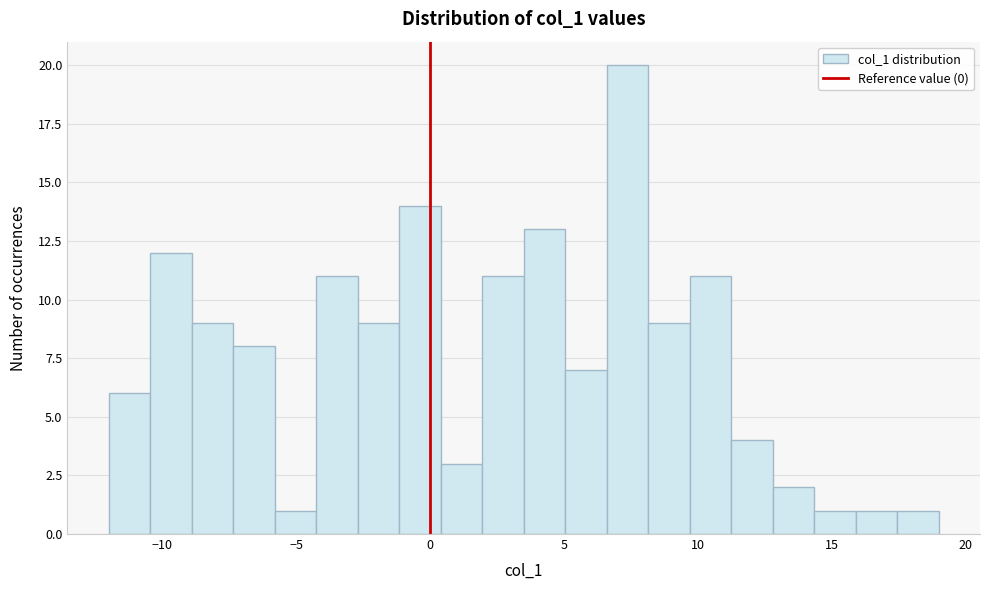

Around what value on the x-axis is the tallest bar? Give the approximate position of its centre, as read against the axis.

7.5